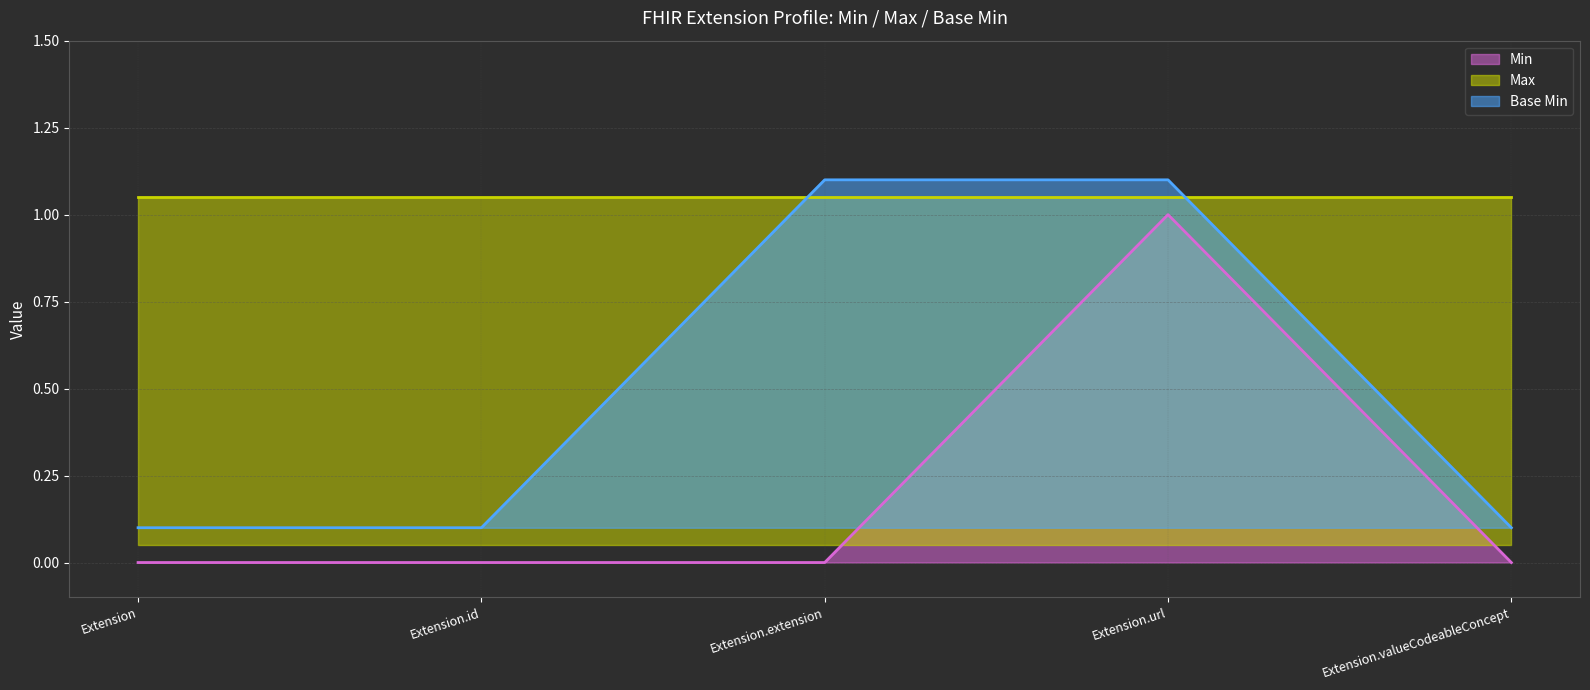

What is the highest value of the Min series?

1.0